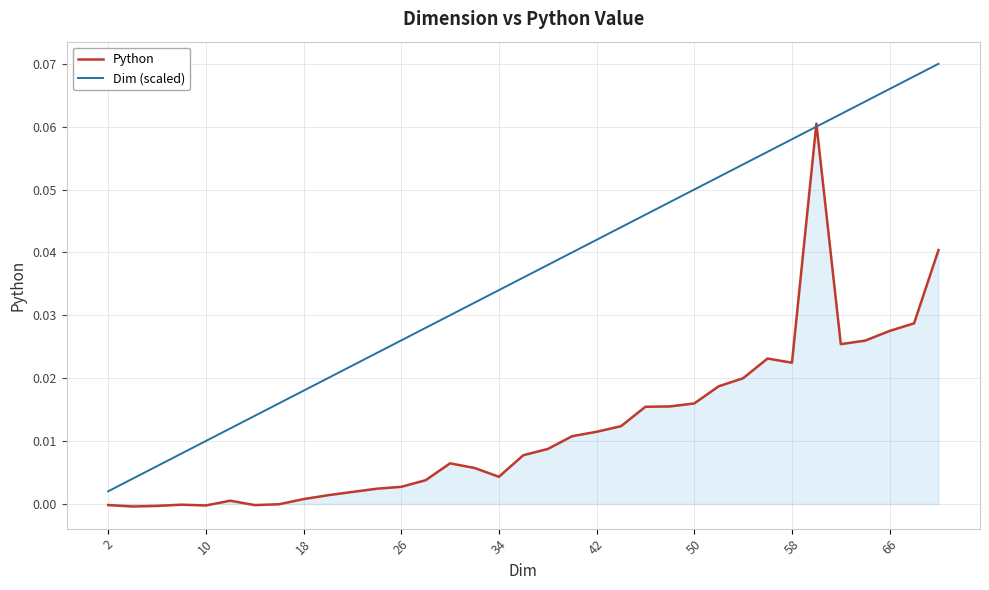

In Python, how many points are higher than both neighbors (excluding endpoints)?

5